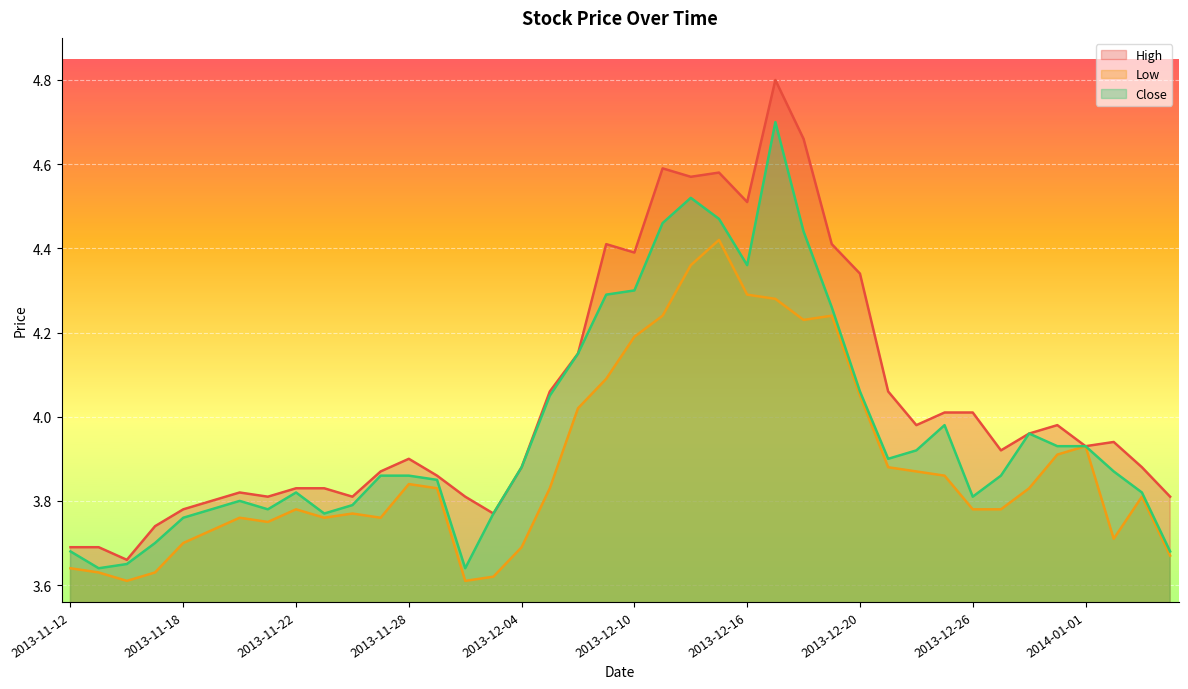

How many lines are shown in the chart?

3